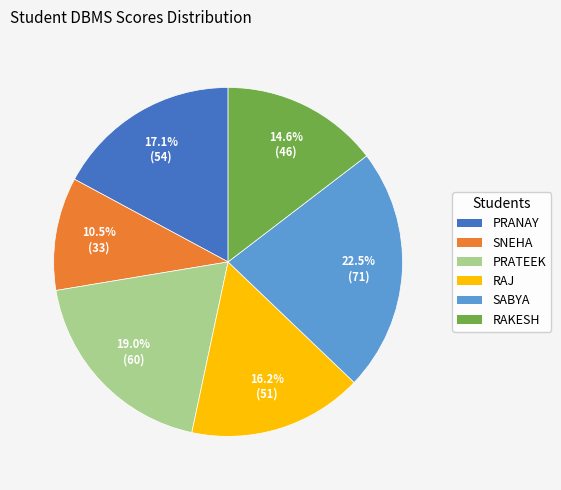

To the nearest percent, what percentage of the pie is PRANAY?

17%